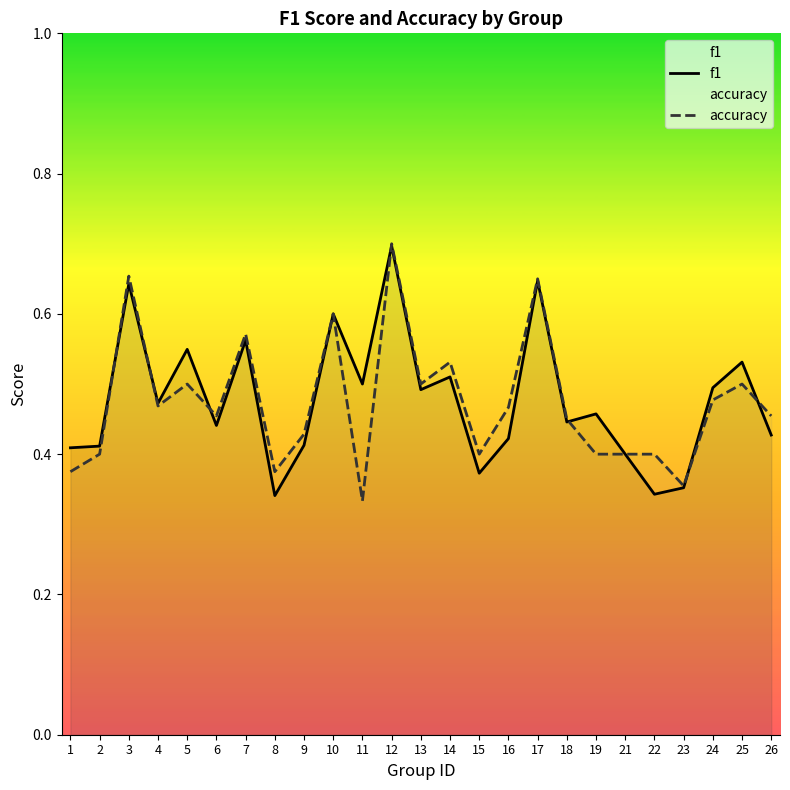

What is the greatest value displayed?

0.7